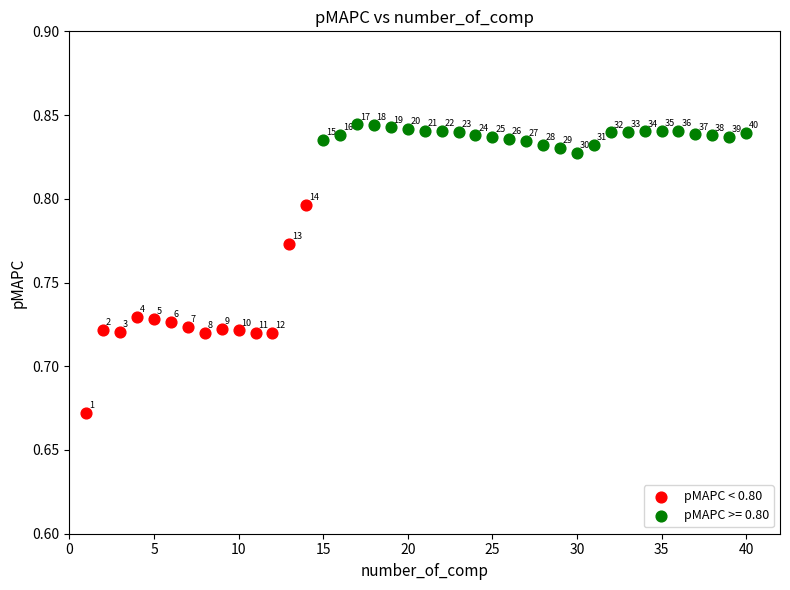

Which series has the widest spread of Y values?

pMAPC < 0.80